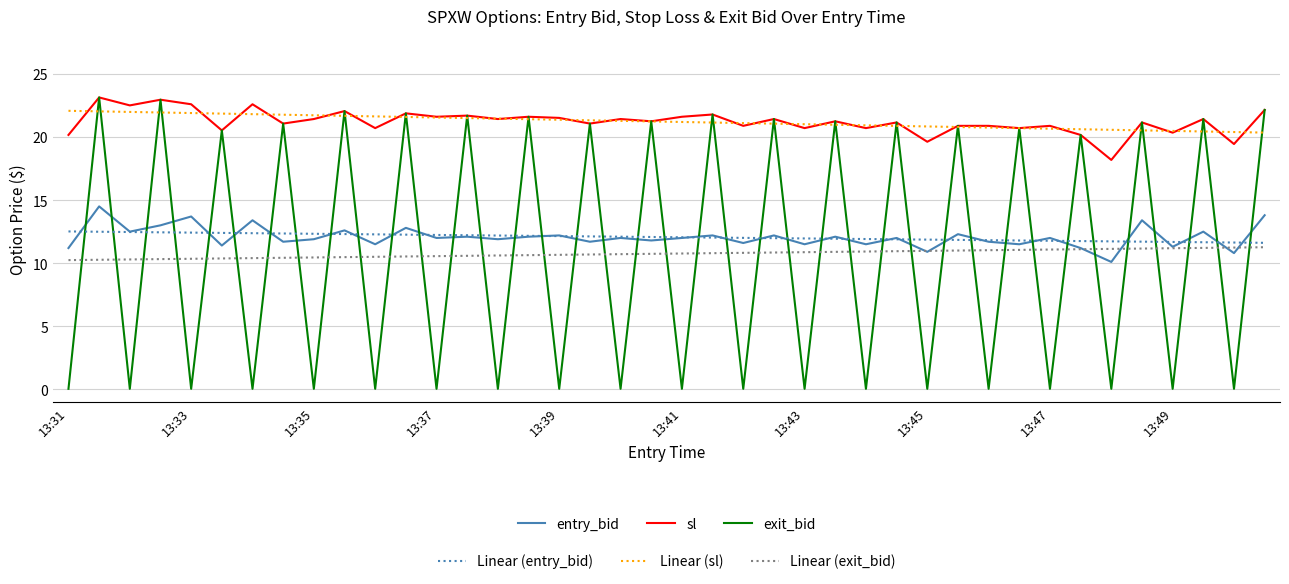

What is the maximum value shown in the chart?

23.1